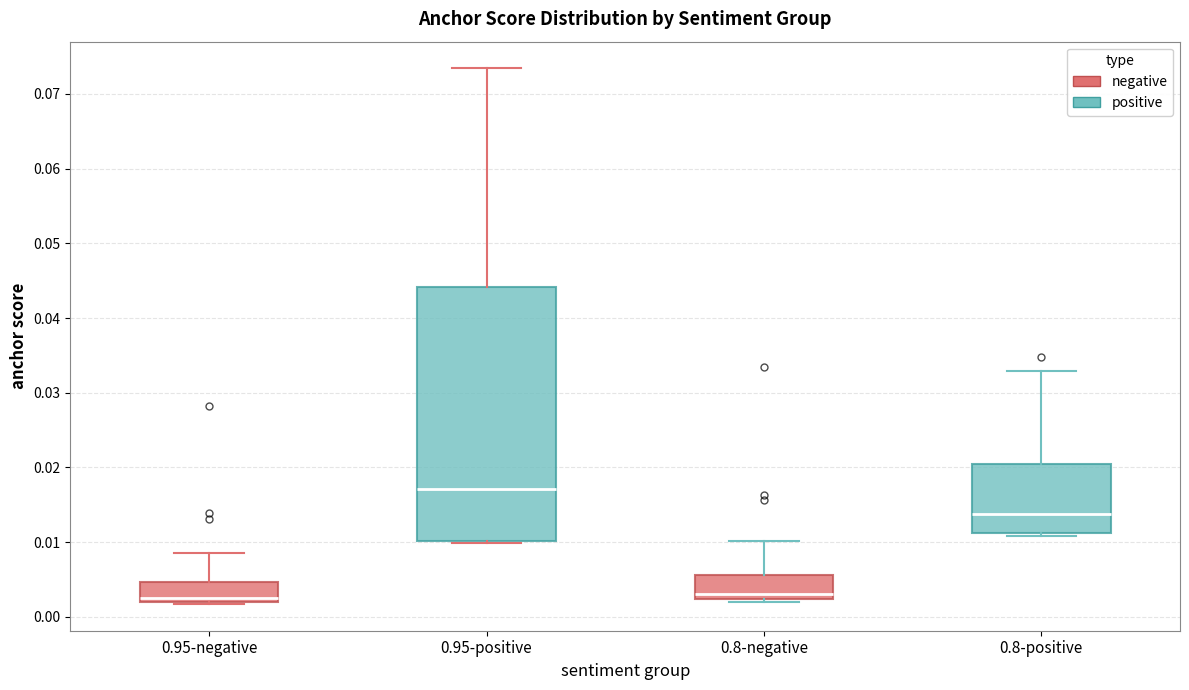

Reading left to right, read every box against the y-axis: the position of its median line, the range the box covers, and the ends of its whiskers. The values are not printed on the chart, so give them approximately, as read against the axis.

0.95-negative: median 0.003, box 0.002 to 0.005, whiskers 0.002 to 0.009
0.95-positive: median 0.017, box 0.010 to 0.044, whiskers 0.010 to 0.073
0.8-negative: median 0.003, box 0.002 to 0.006, whiskers 0.002 (just below the box's lower edge) to 0.010
0.8-positive: median 0.014, box 0.011 to 0.020, whiskers 0.011 (just below the box's lower edge) to 0.033